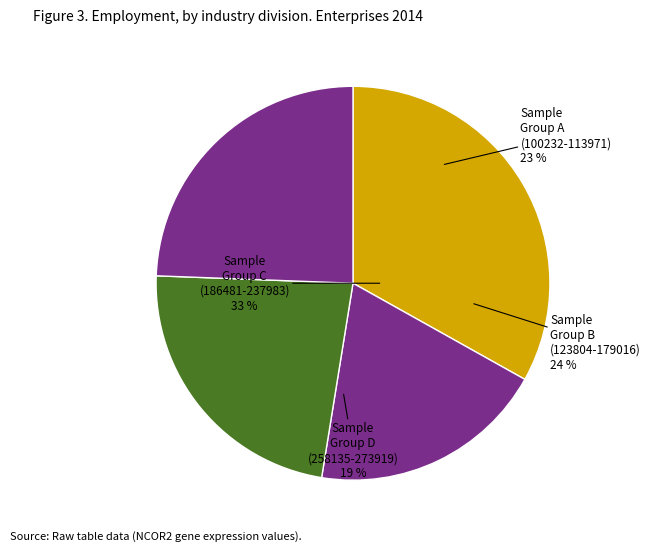

Is there a majority slice in this chart?

No